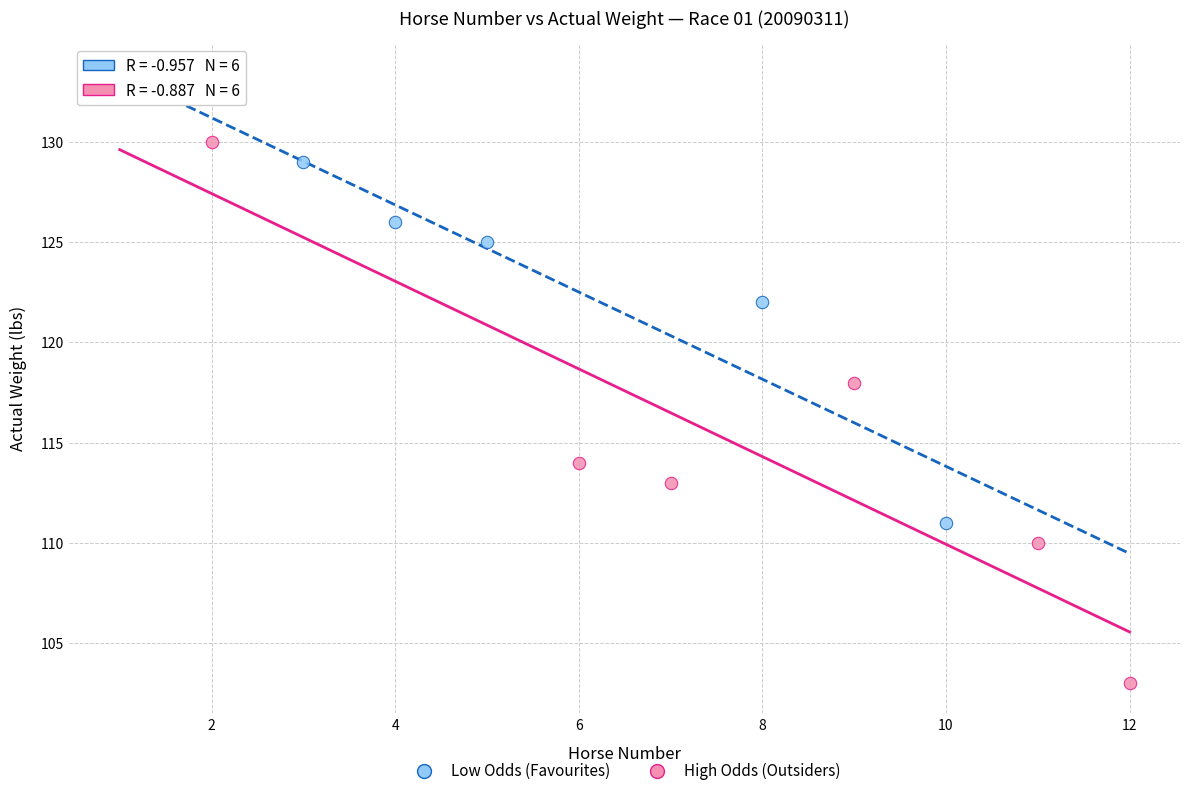

Which series reaches the maximum Y coordinate?

Low Odds (Favourites)